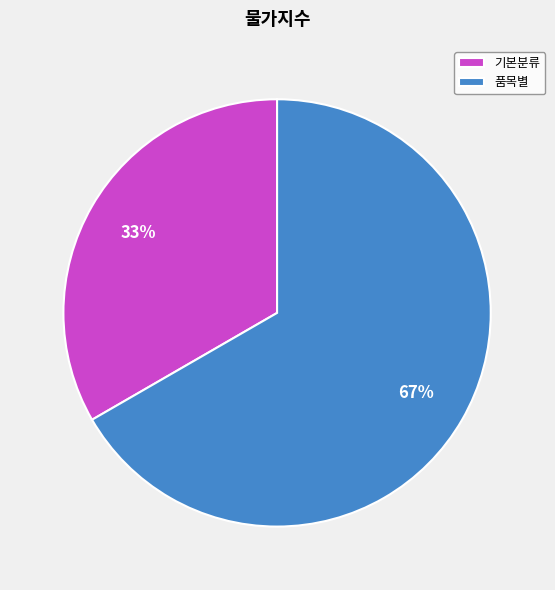

The 품목별 slice represents 67% of the pie. True or false?

True